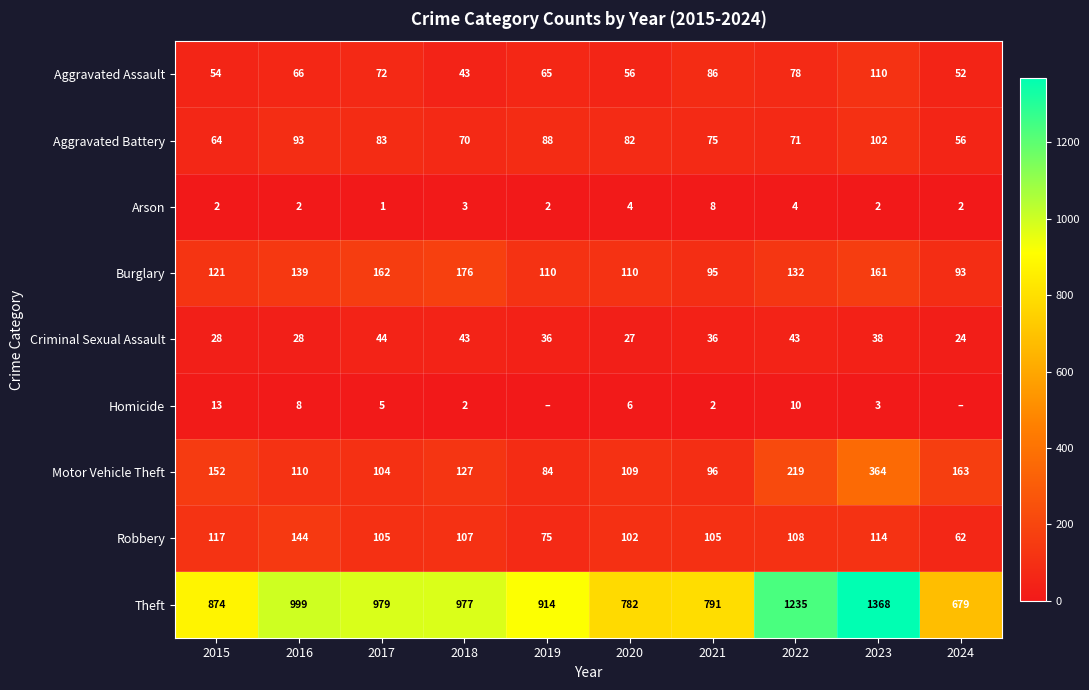

Is it true that Criminal Sexual Assault equals 27 at 2020?

True